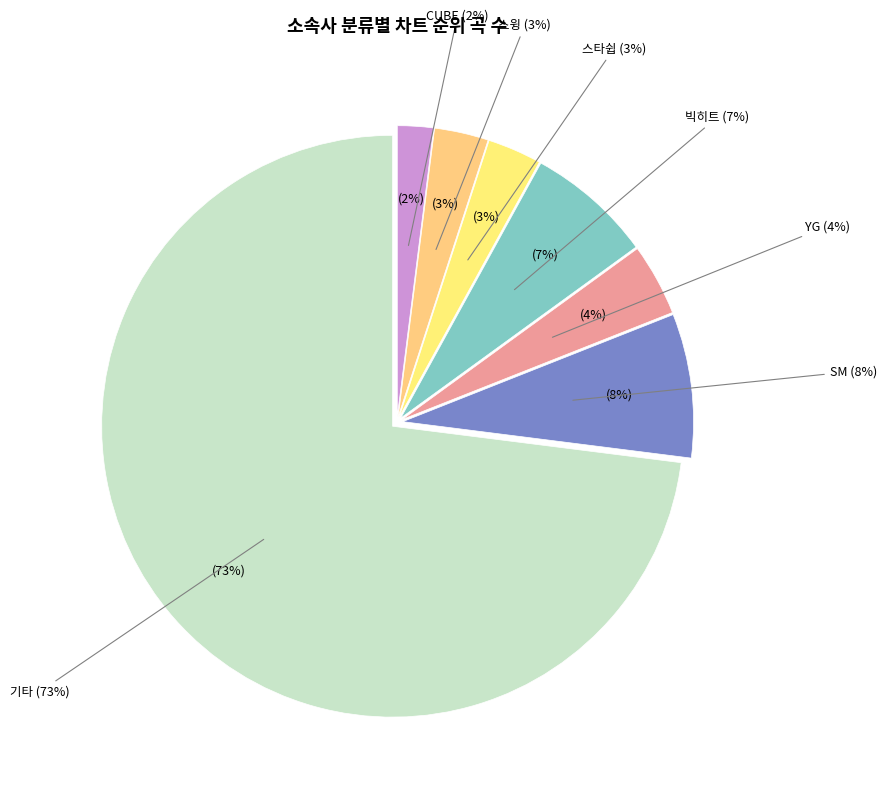

Which category has the smallest portion of the pie?

CUBE